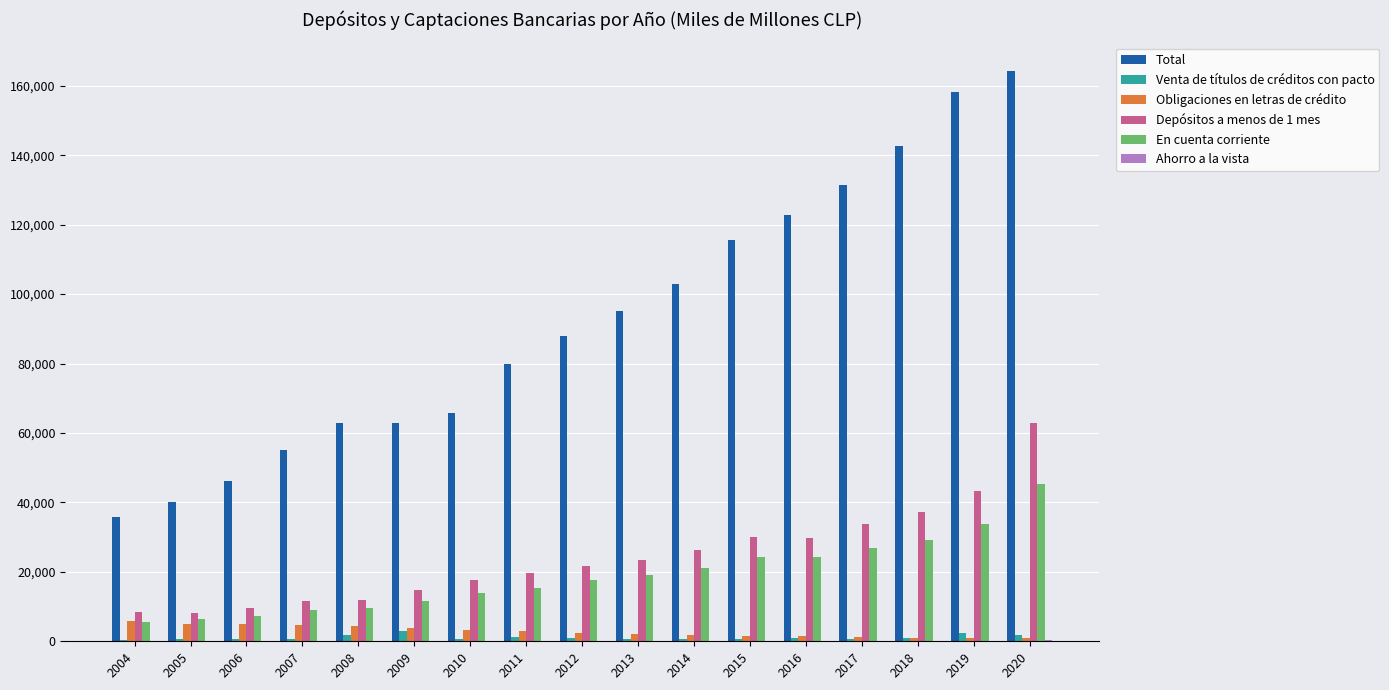

Count the number of categories in the chart.

17